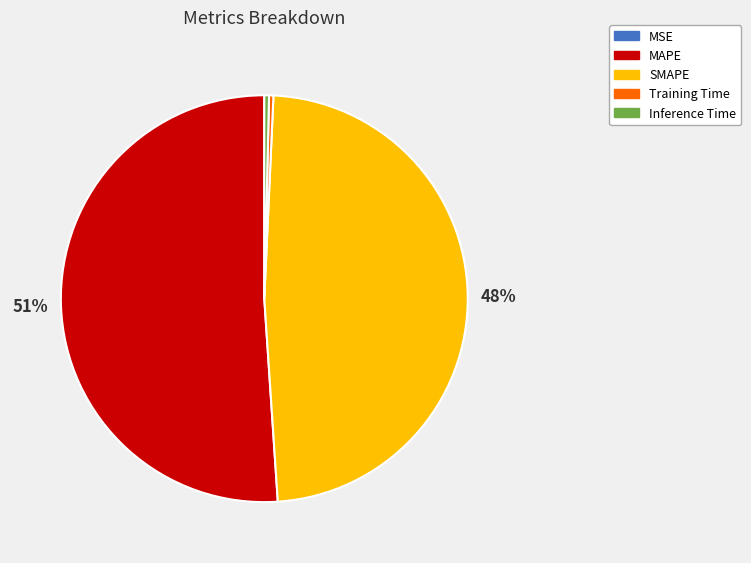

To the nearest percent, what percentage of the pie is SMAPE?

48%